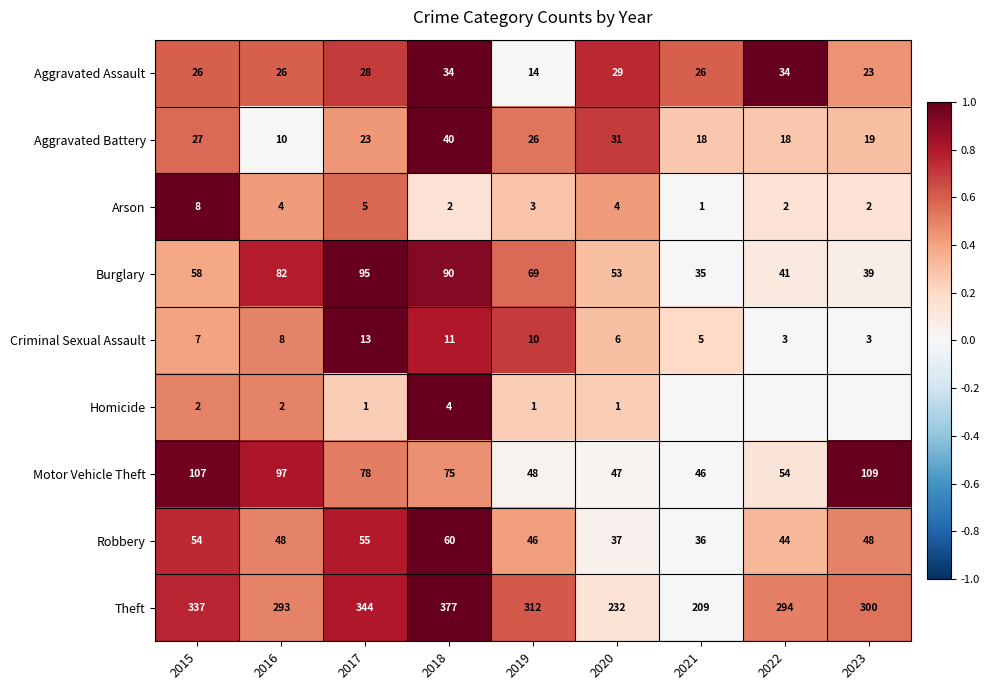

At which label does Robbery reach its peak?

2018